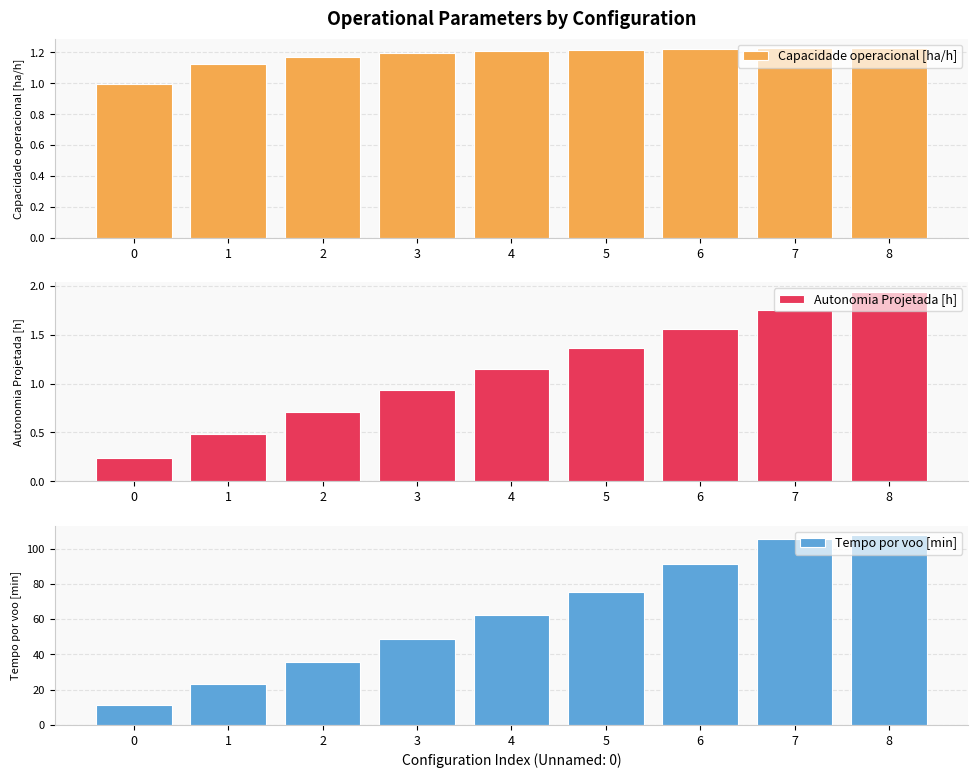

The Capacidade operacional [ha/h] series shows 1.2 at 6. True or false?

True